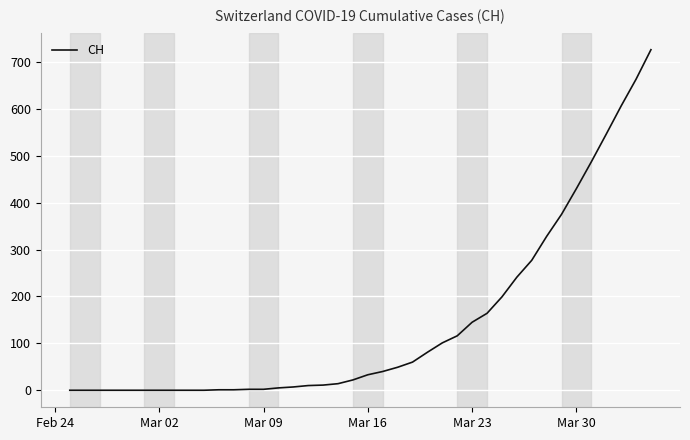

What is the greatest value displayed?

726